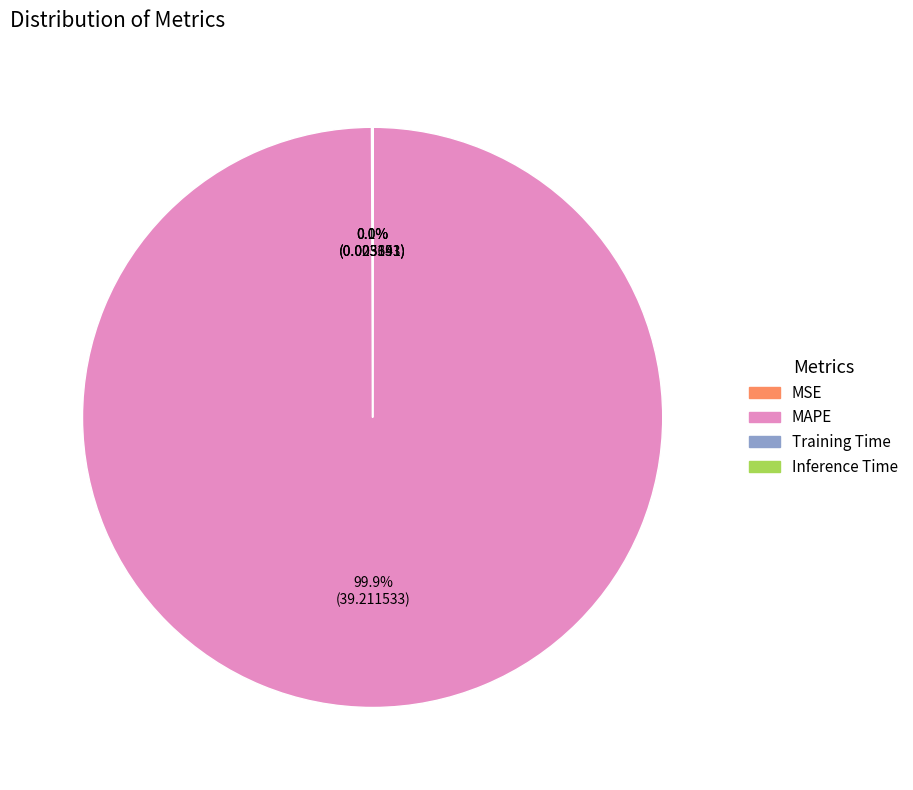

Which category has the biggest portion of the pie?

MAPE